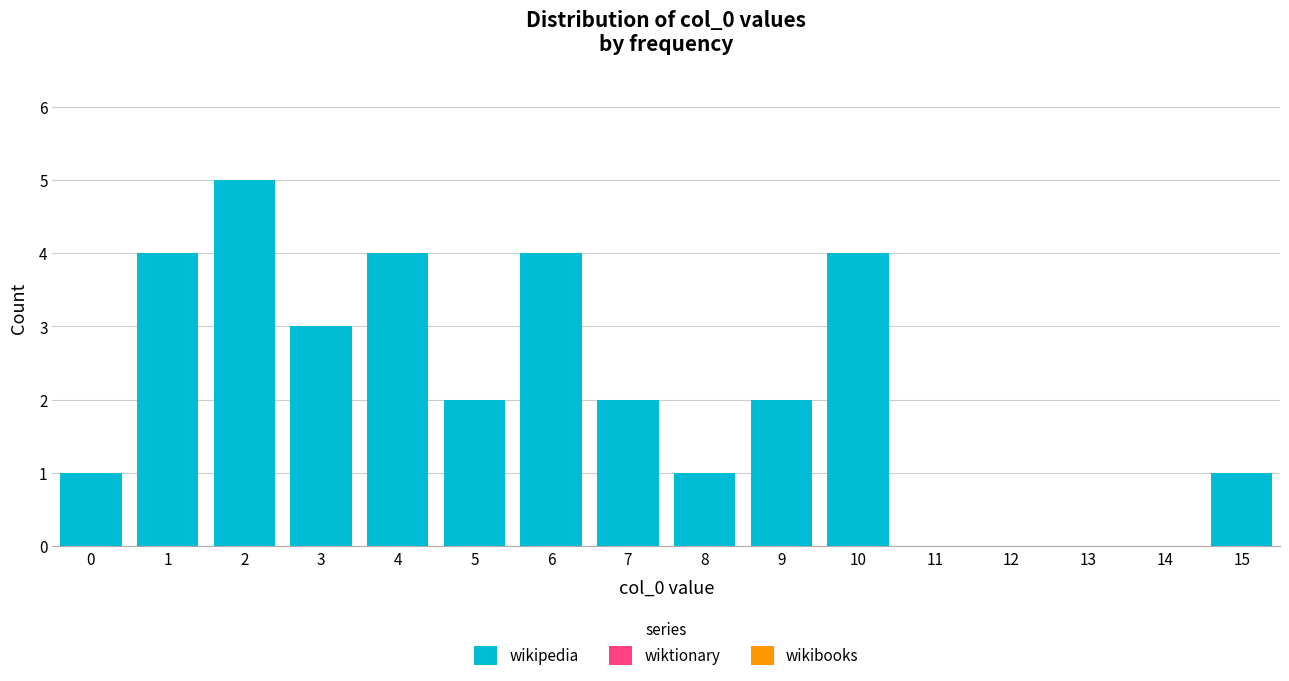

Reading right to left, transcribe all the data shown in this chart.

15=1	14=0	13=0	12=0	11=0	10=4	9=2	8=1	7=2	6=4	5=2	4=4	3=3	2=5	1=4	0=1